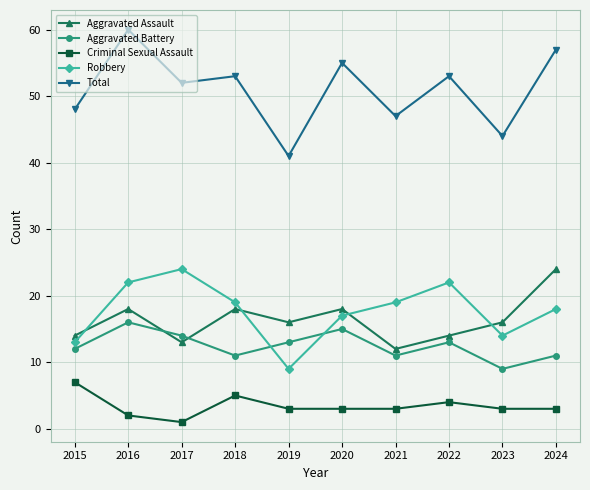

How many lines are shown in the chart?

5